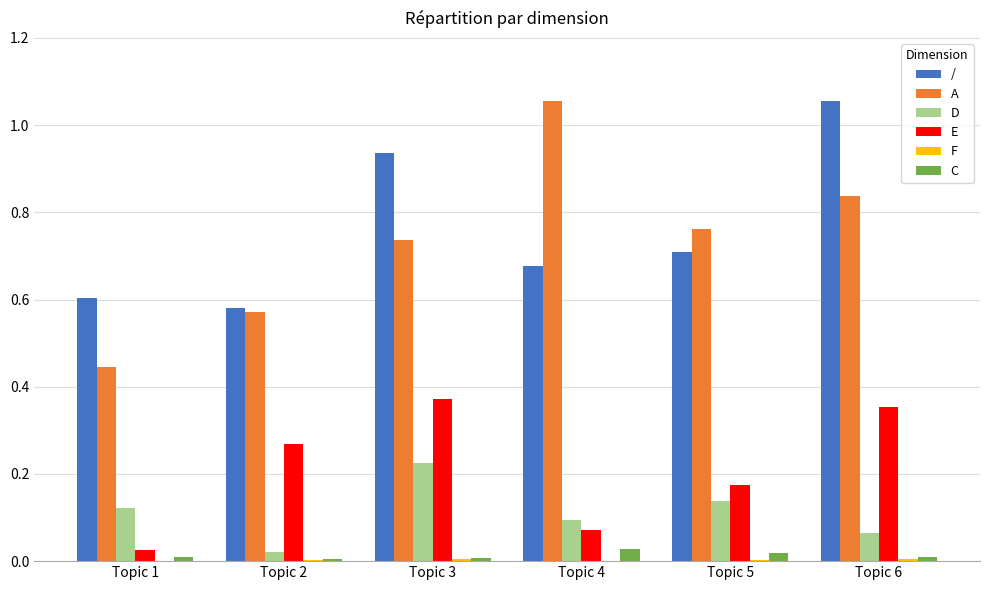

Where is D nearest to the value 0?

Topic 2